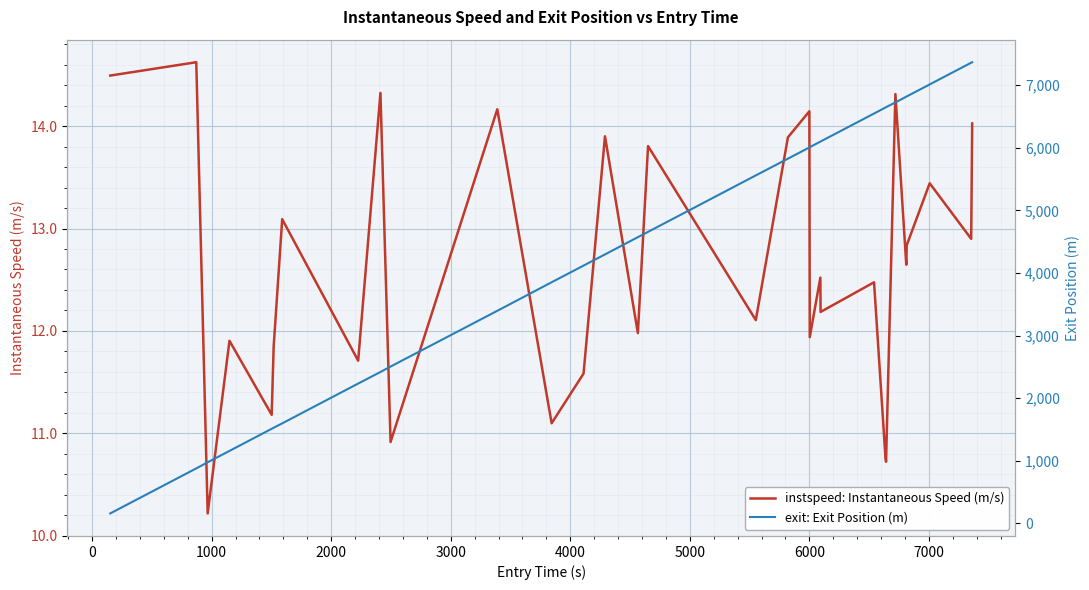

Is it true that instspeed: Instantaneous Speed (m/s) equals 5.4 at 11?

False